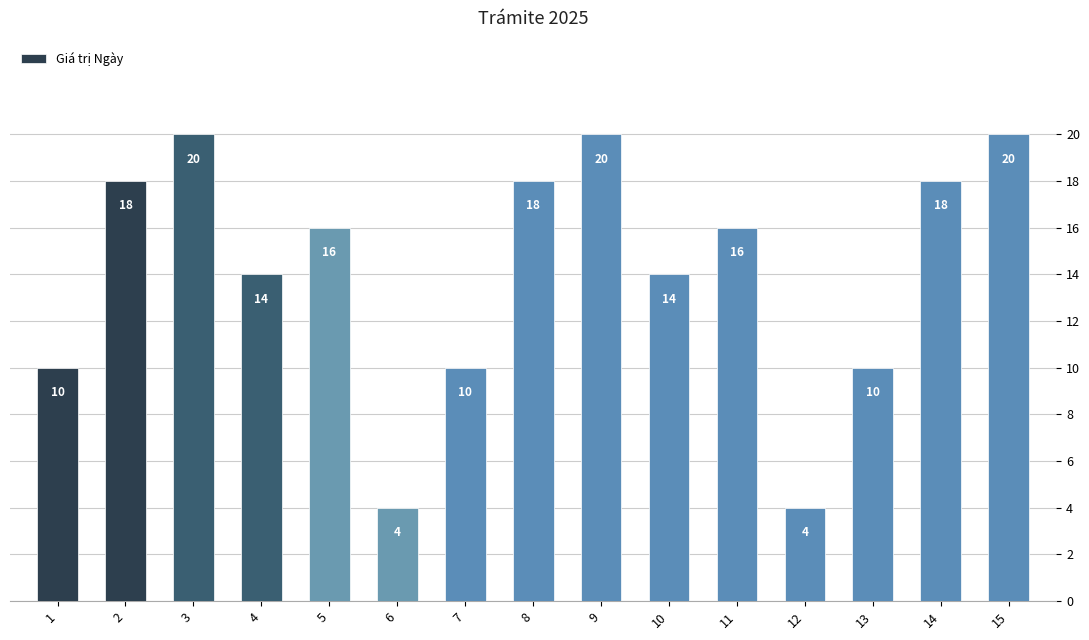

Reading left to right, extract all data points from this chart.

1=10	2=18	3=20	4=14	5=16	6=4	7=10	8=18	9=20	10=14	11=16	12=4	13=10	14=18	15=20